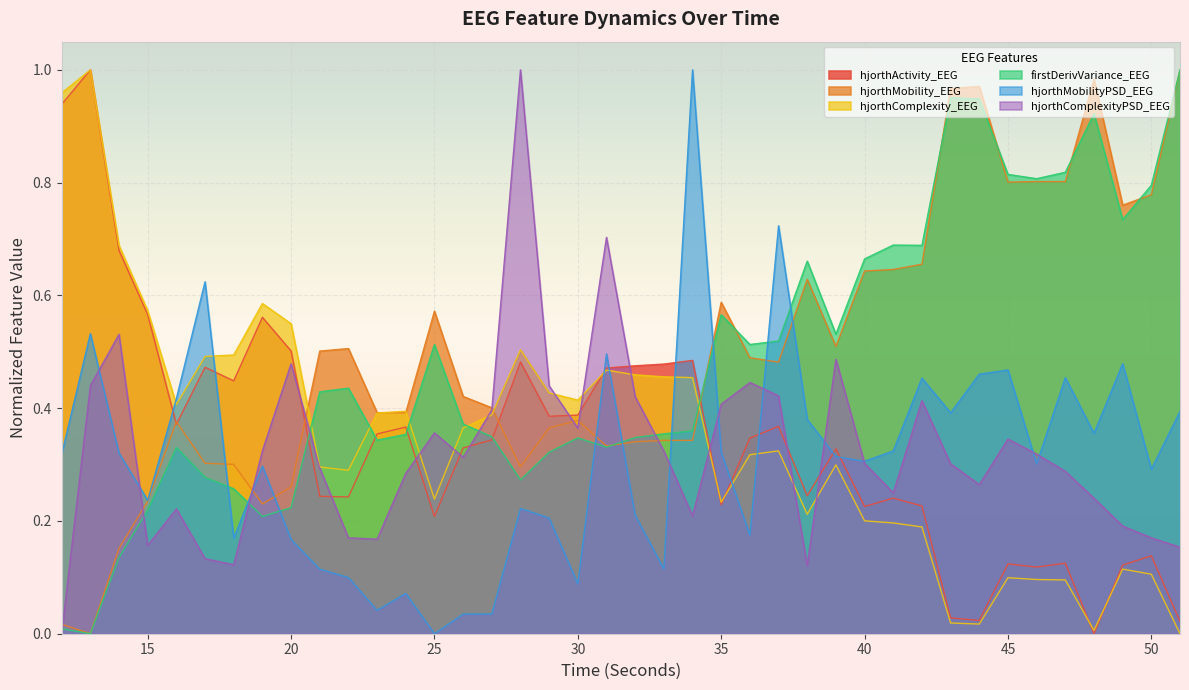

What are all the series names shown in the legend?

hjorthActivity_EEG, hjorthMobility_EEG, hjorthComplexity_EEG, firstDerivVariance_EEG, hjorthMobilityPSD_EEG, hjorthComplexityPSD_EEG